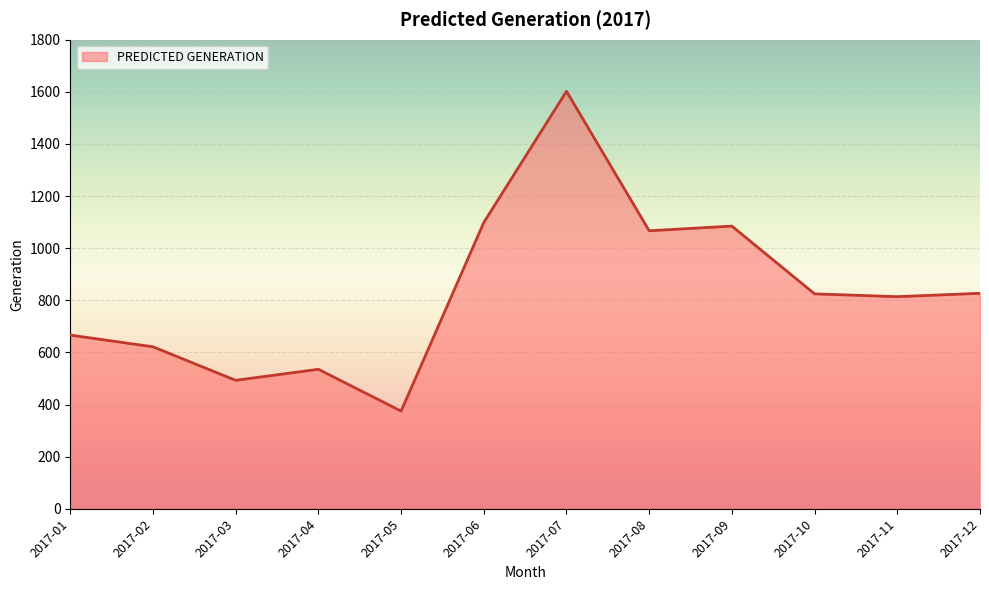

Where does the data first go above 824?

2017-06